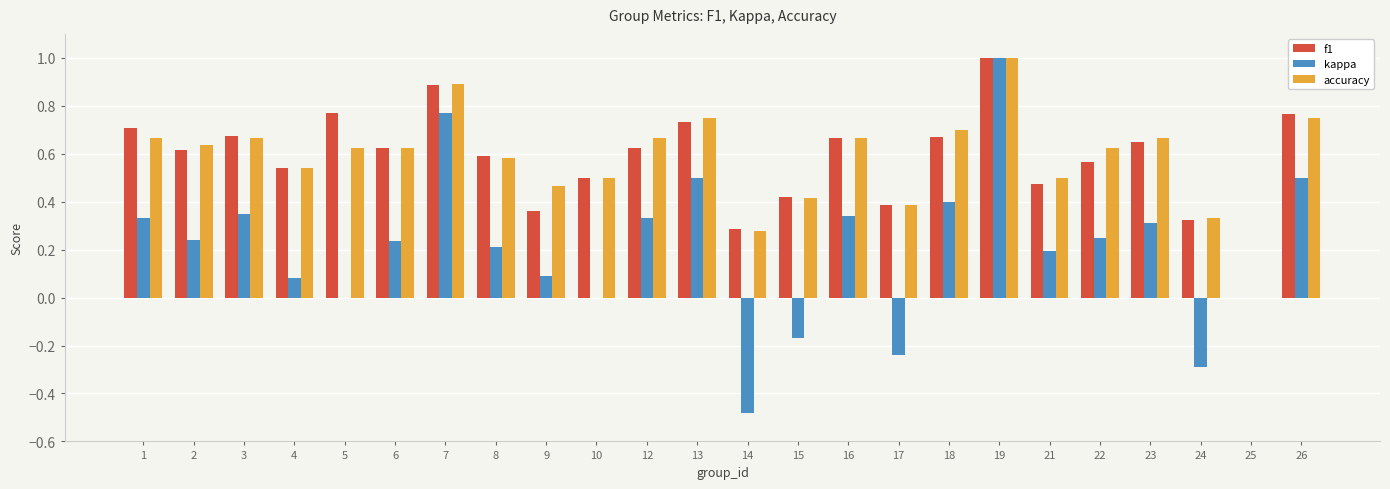

What is the sum of the accuracy values at 18 and 7?

1.6